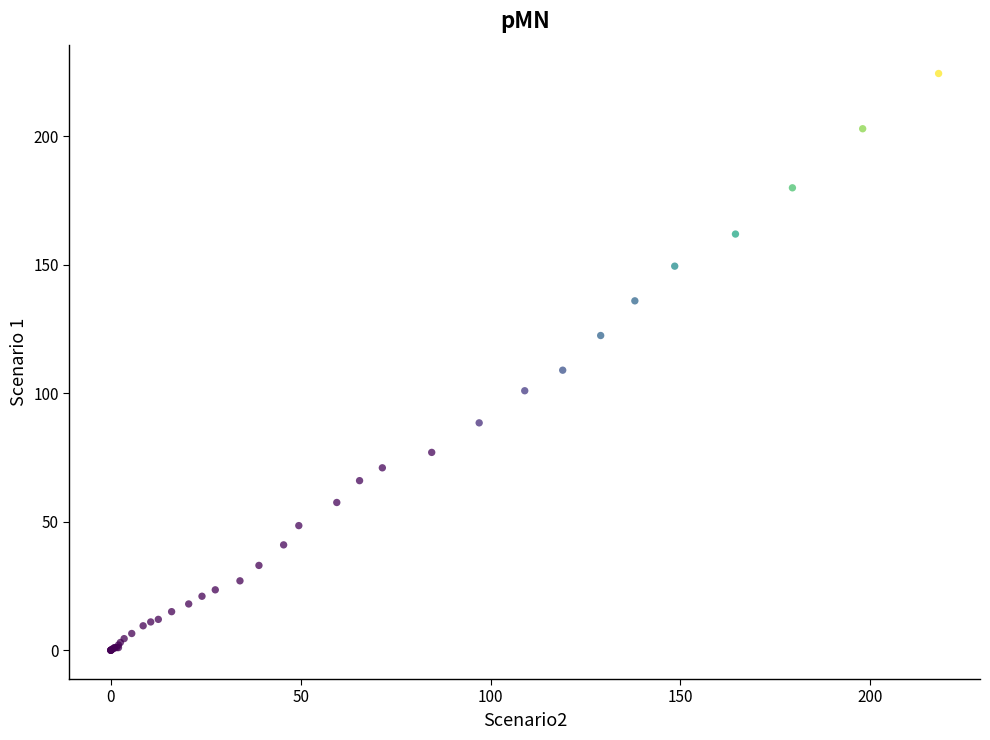

What Y value in the scatter plot is closest to 112?

109.0